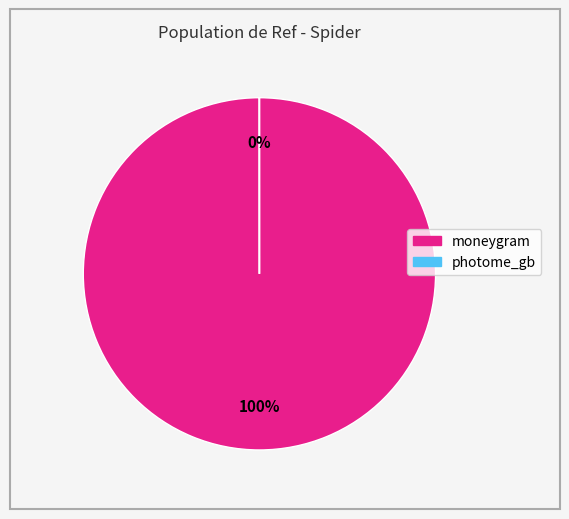

The moneygram slice represents 99% of the pie. True or false?

False